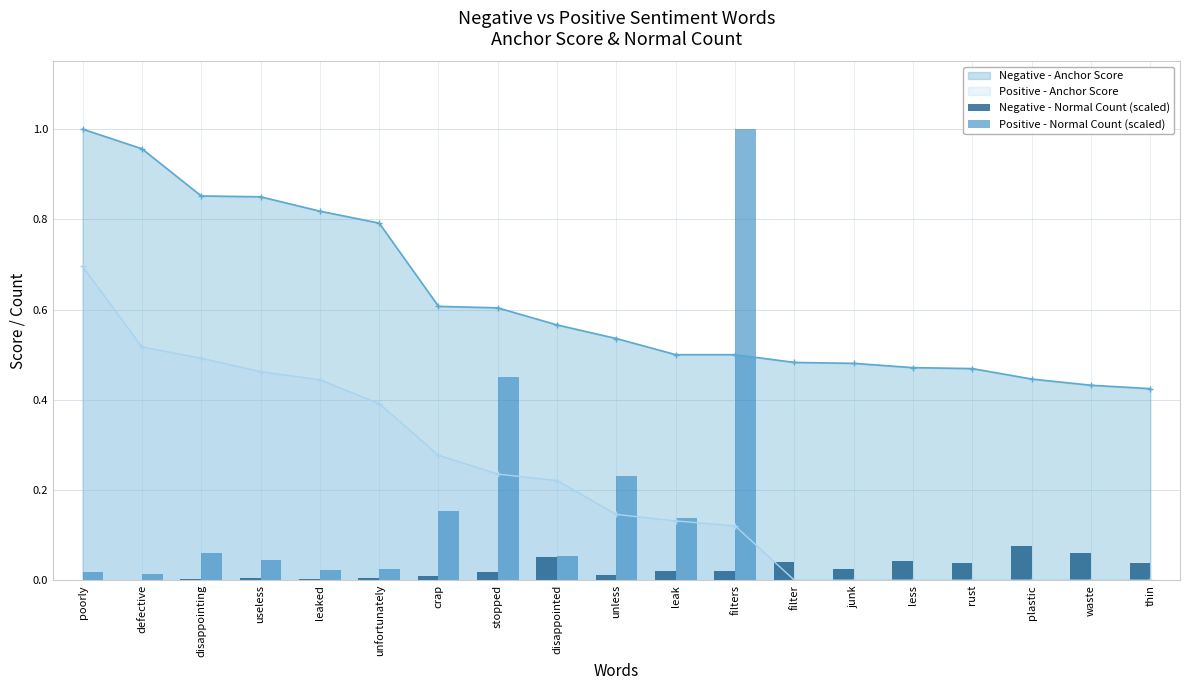

True or false: Positive - Anchor Score and Negative - Anchor Score intersect in this chart.

False